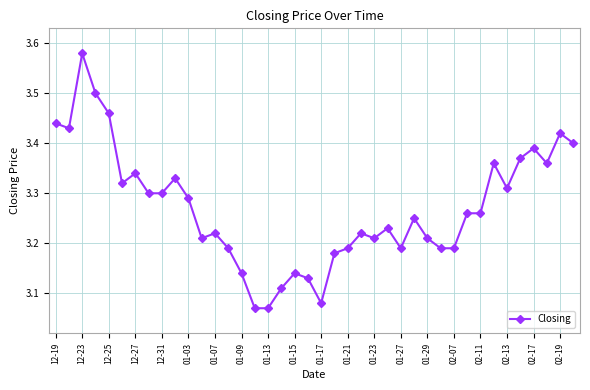

How many distinct data groups are displayed?

1